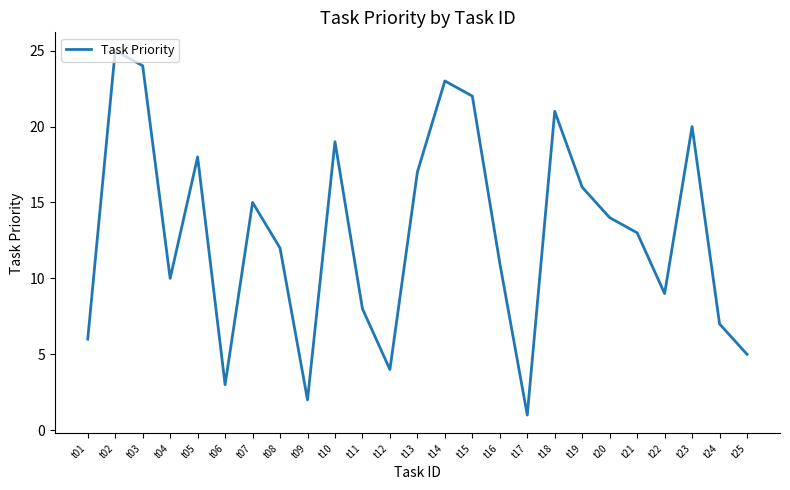

The chart shows a value of 12 at t22. True or false?

False